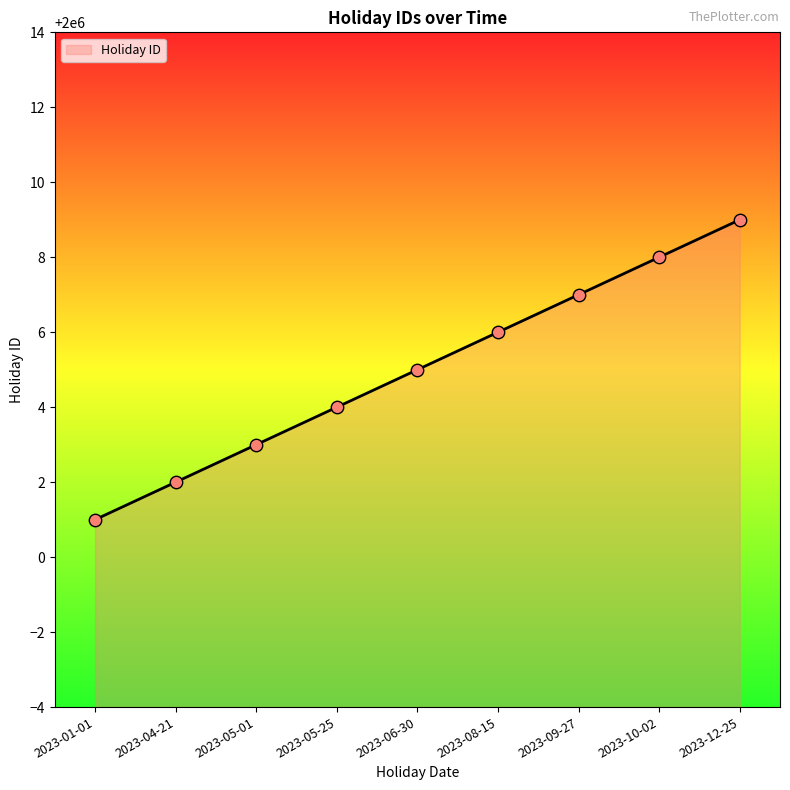

What is the ratio of the value at 2023-05-25 to the value at 2023-10-02?

1.0